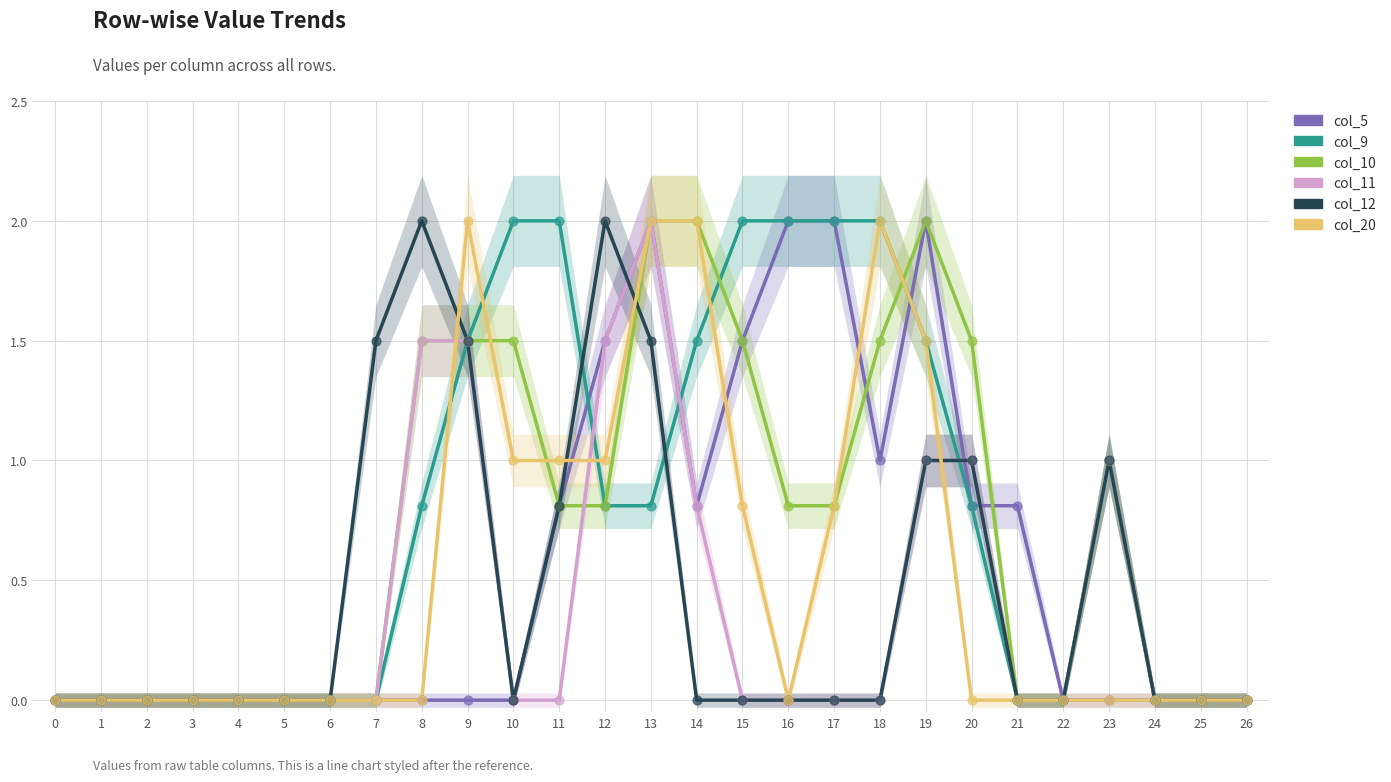

At which category is the sum across all series the highest?

13